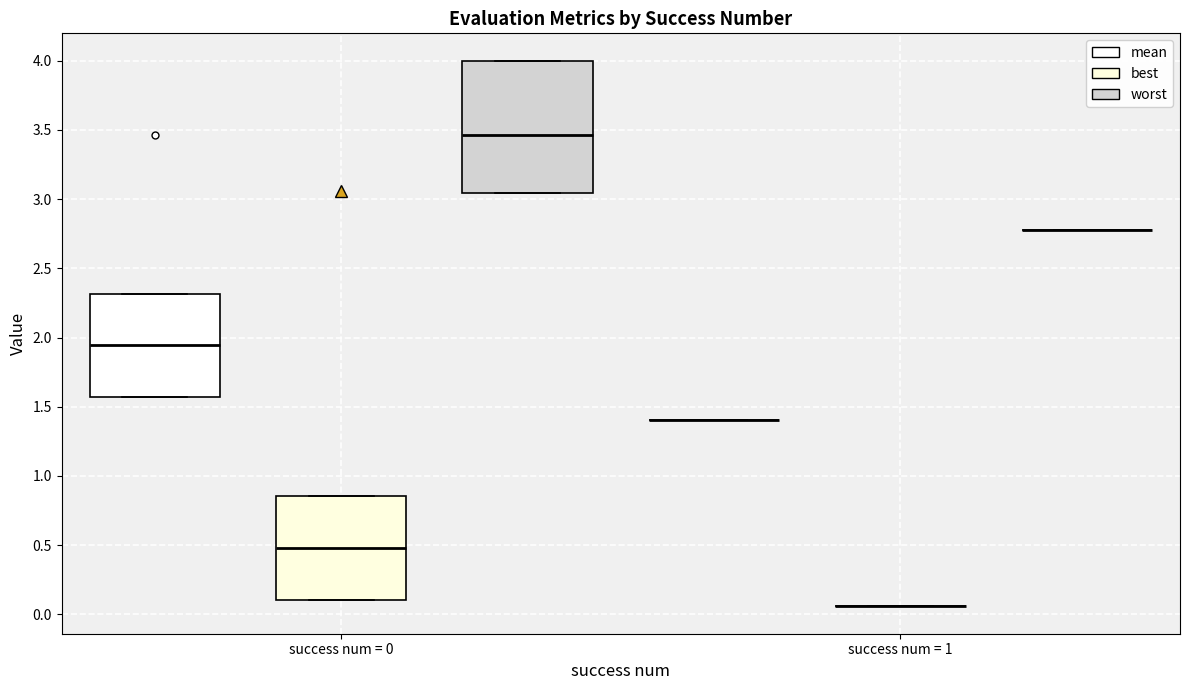

Reading left to right, transcribe this box plot: for each box, give where its median line is, the range the box spans, and where its two whiskers end, as read against the y-axis. The values are not printed on the chart, so give them approximately, as read against the axis.

success num = 0 (mean): median 1.95, box 1.55 to 2.30, whiskers 1.55 to 2.30
success num = 0 (best): median 0.50, box 0.10 to 0.85, whiskers 0.10 to 0.85
success num = 0 (worst): median 3.45, box 3.05 to 4.00, whiskers 3.05 to 4.00
success num = 1 (mean): box collapsed to a line at 1.40, whiskers 1.40 to 1.40
success num = 1 (best): box collapsed to a line at 0.05, whiskers 0.05 to 0.05
success num = 1 (worst): box collapsed to a line at 2.75, whiskers 2.75 to 2.75